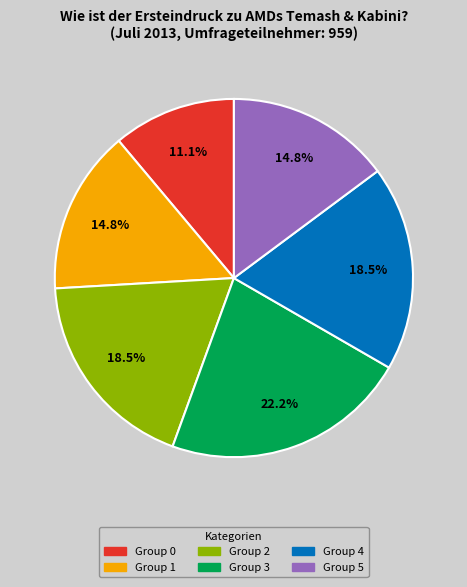

Is the sum of Group 0 and Group 4 greater than half?

No